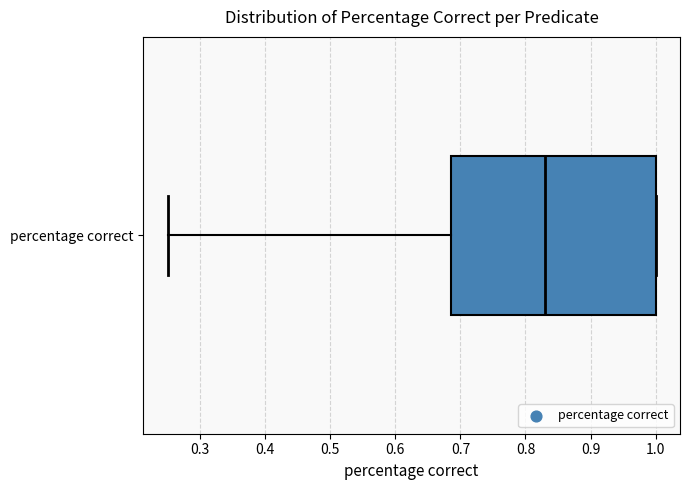

Where is the right edge of the box for percentage correct on the x-axis? The values are not printed on the chart, so give them approximately, as read against the axis.

1.00